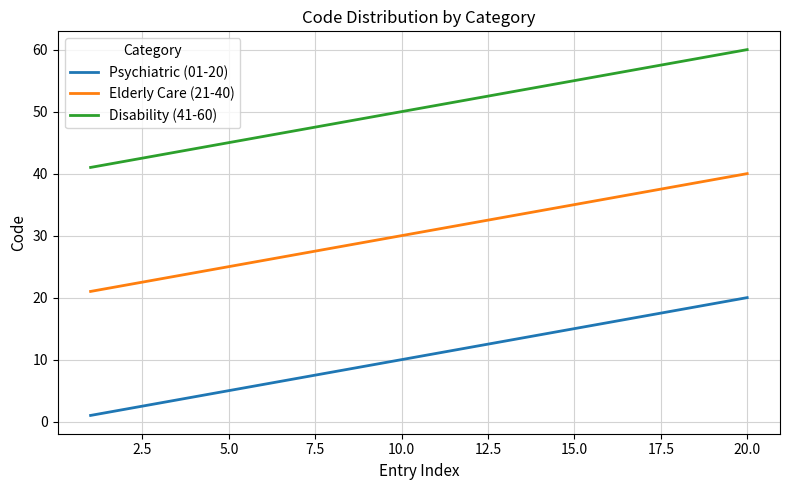

Rank the series by their maximum value, from highest to lowest.

Disability (41-60), Elderly Care (21-40), Psychiatric (01-20)